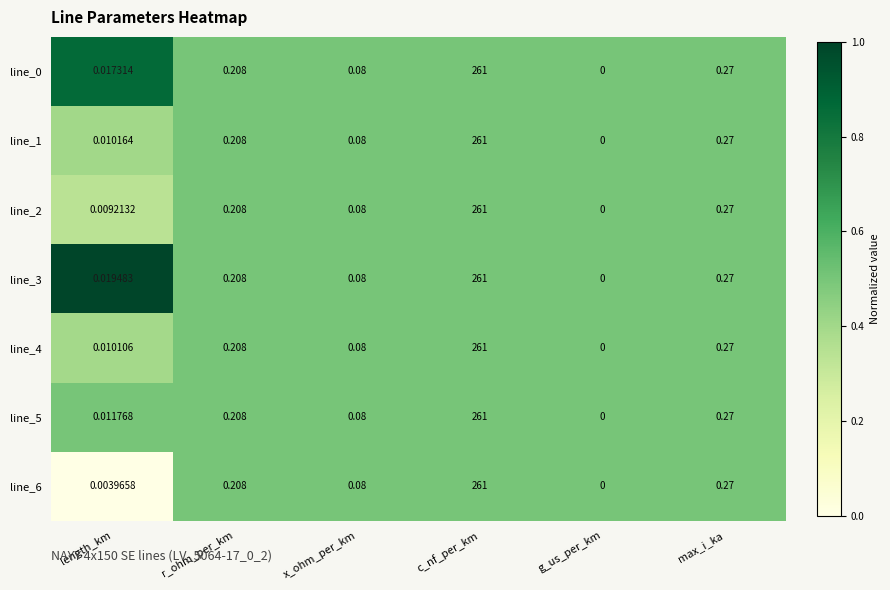

At which category does the chart reach its minimum across all series?

g_us_per_km